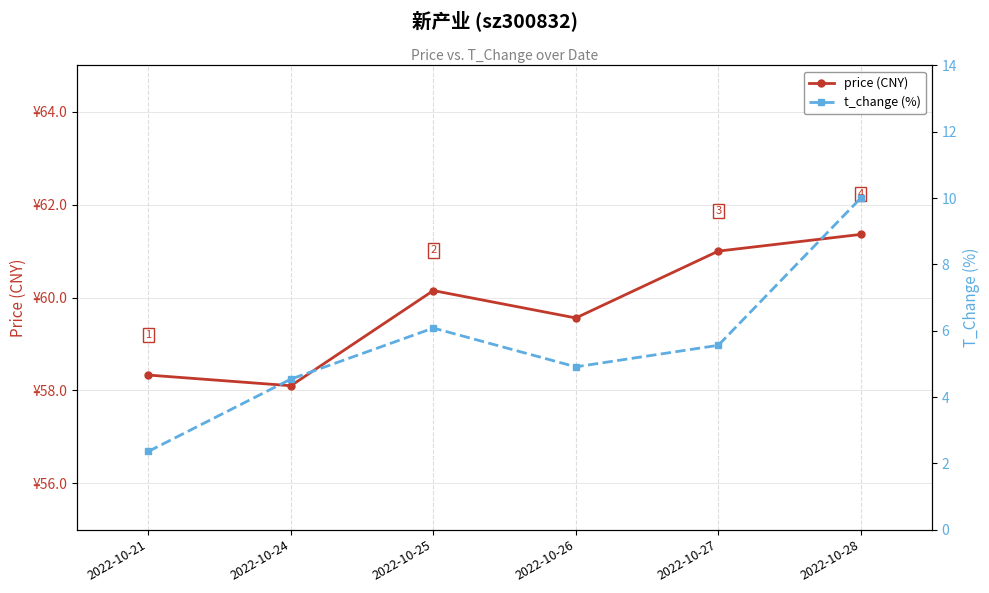

True or false: price (CNY) and t_change (%) intersect in this chart.

False